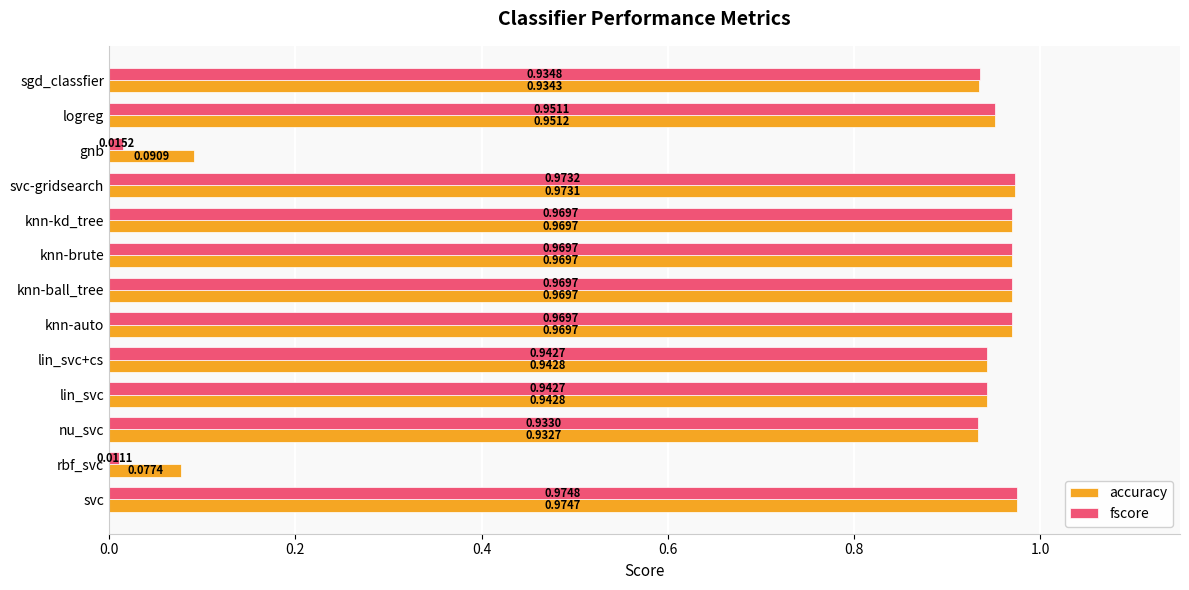

Where is fscore nearest to the value 0?

rbf_svc